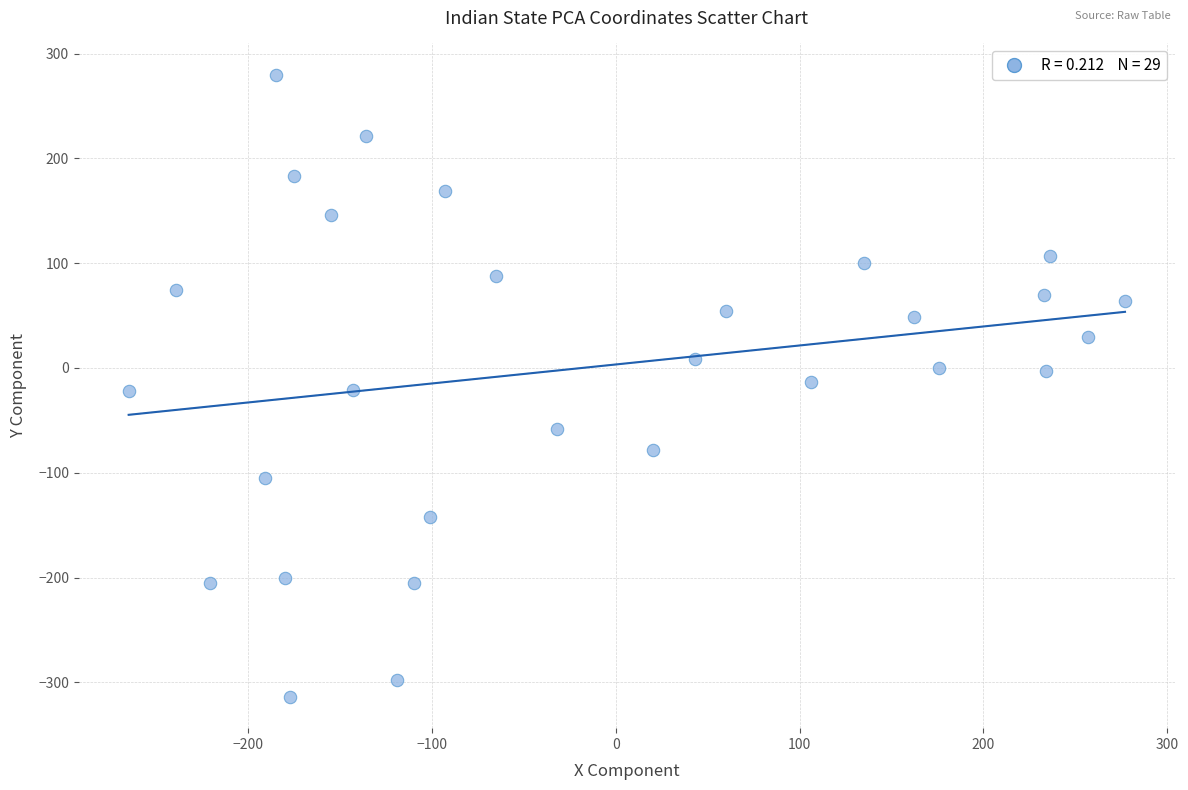

What is the range of X values (max minus min)?

542